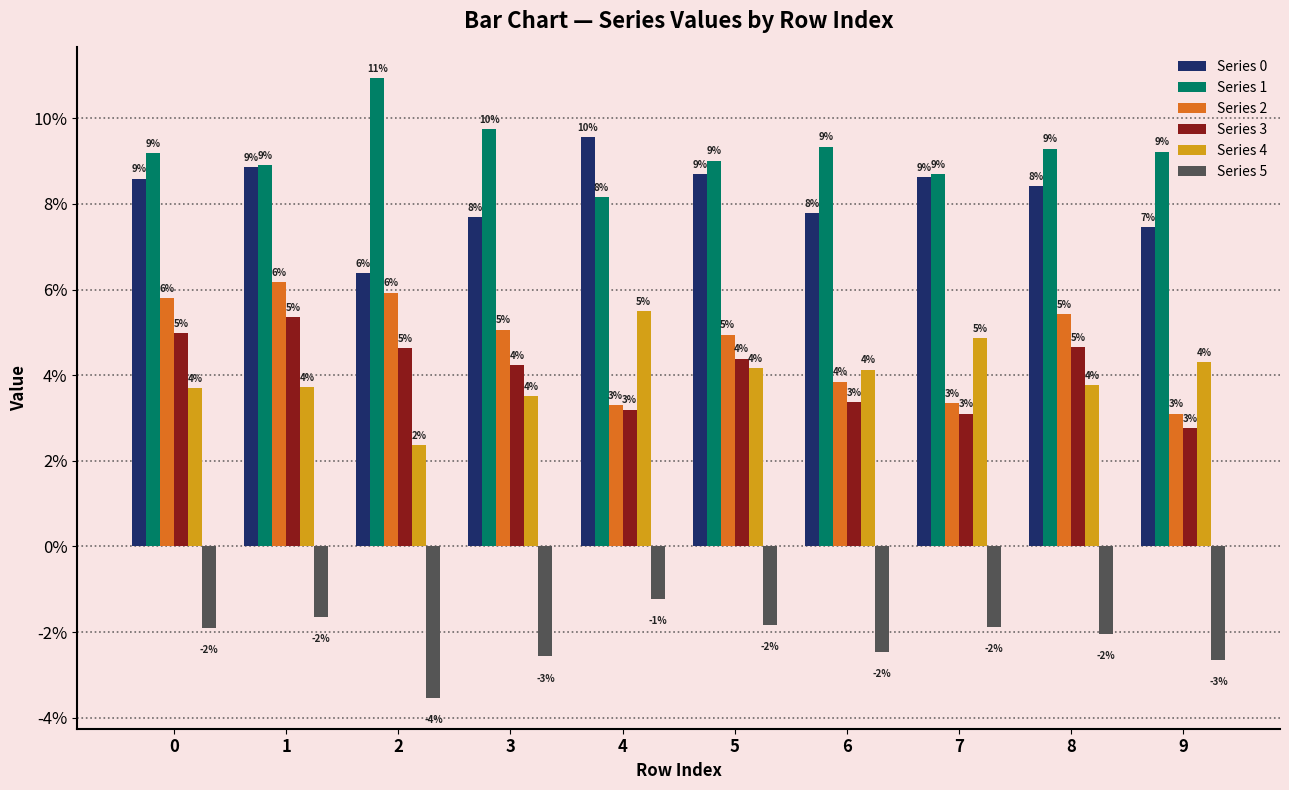

Does the chart contain stacked bars?

No